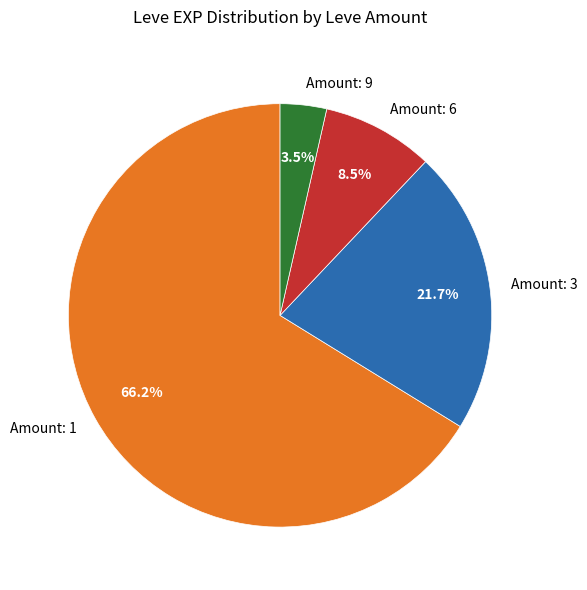

Is the sum of Amount: 1 and Amount: 9 greater than half?

Yes